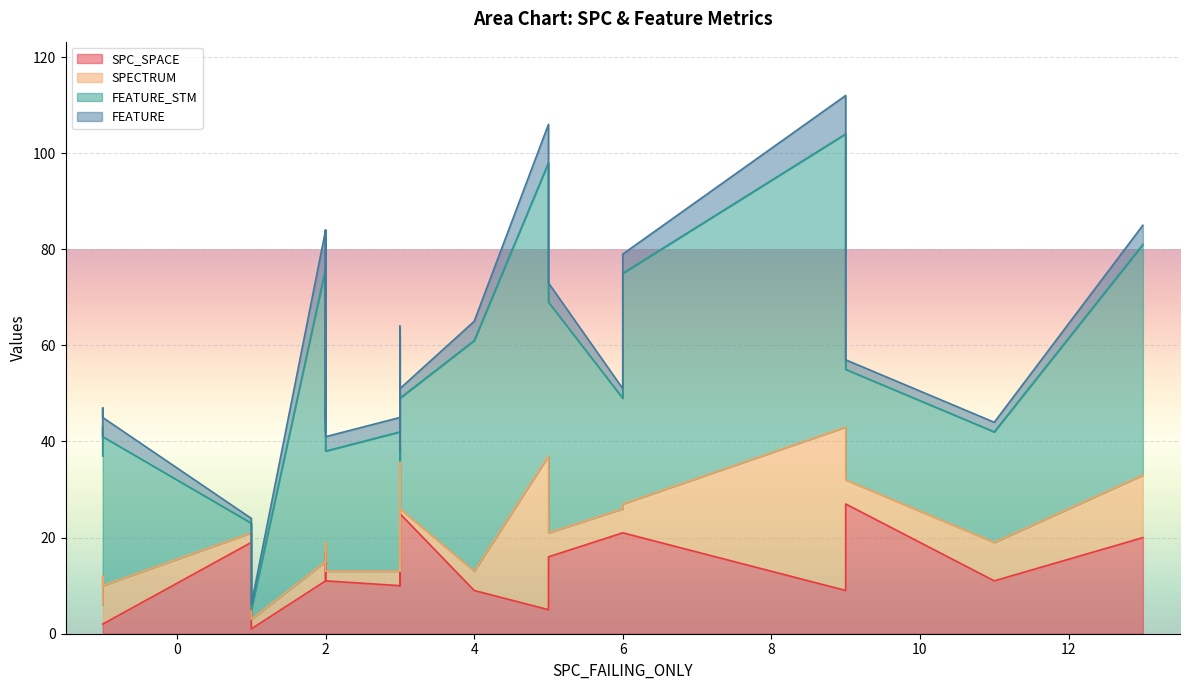

How many values in the FEATURE series exceed 4?

4